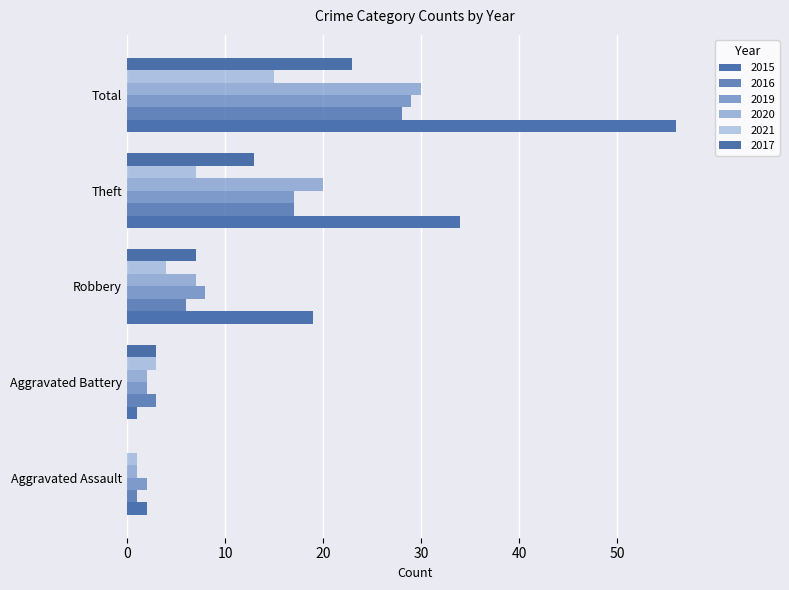

How many categories are shown in the chart?

5